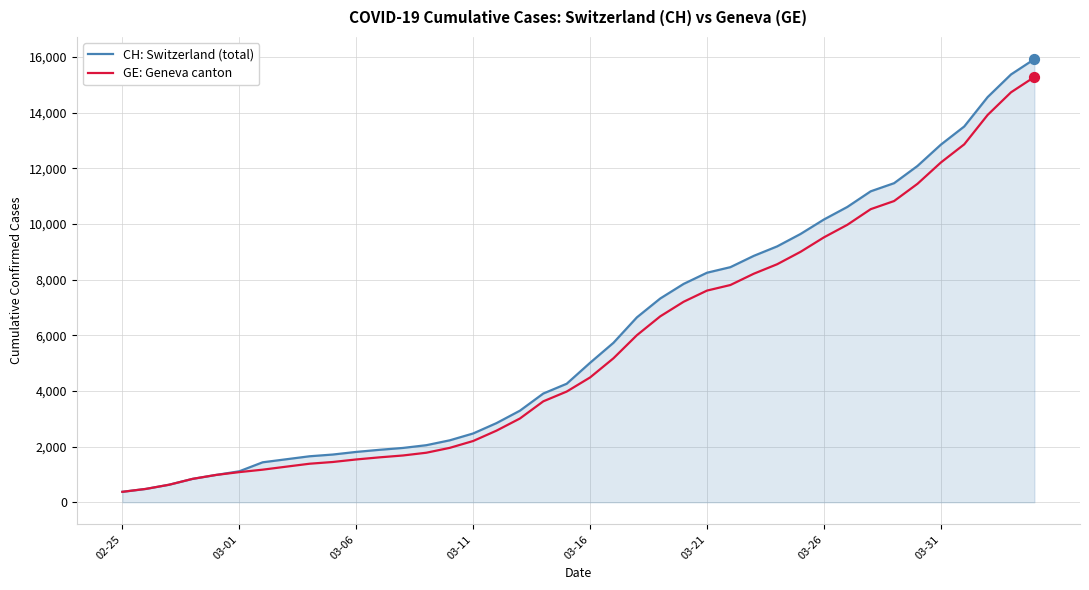

Which series has the largest range (max minus min)?

CH: Switzerland (total)